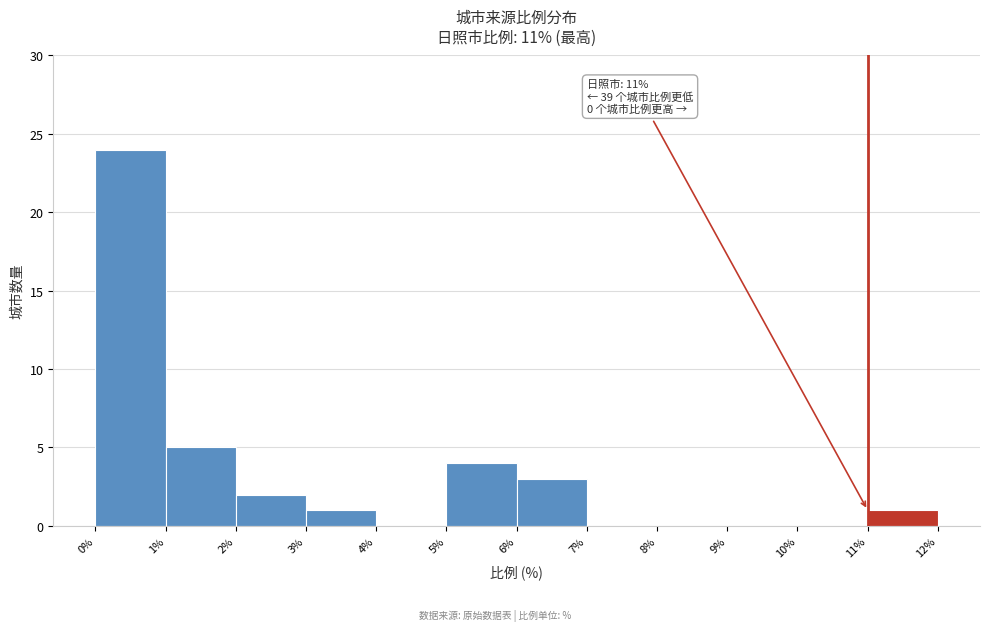

Over which range of the x-axis is the bar tallest?

0% to 1%